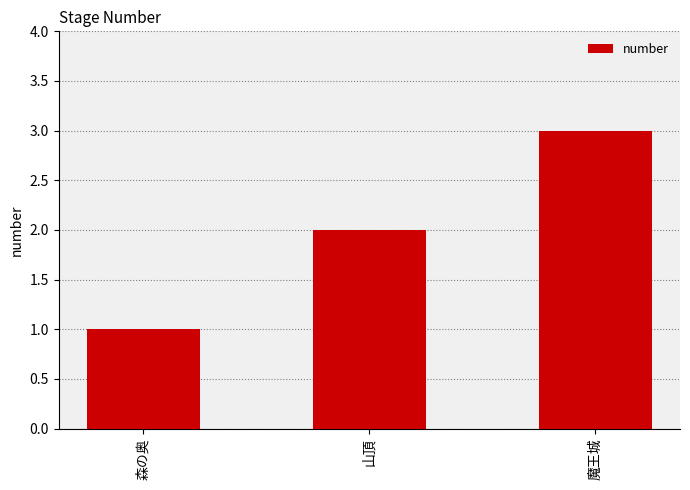

At which category does the chart reach its minimum across all series?

森の奥